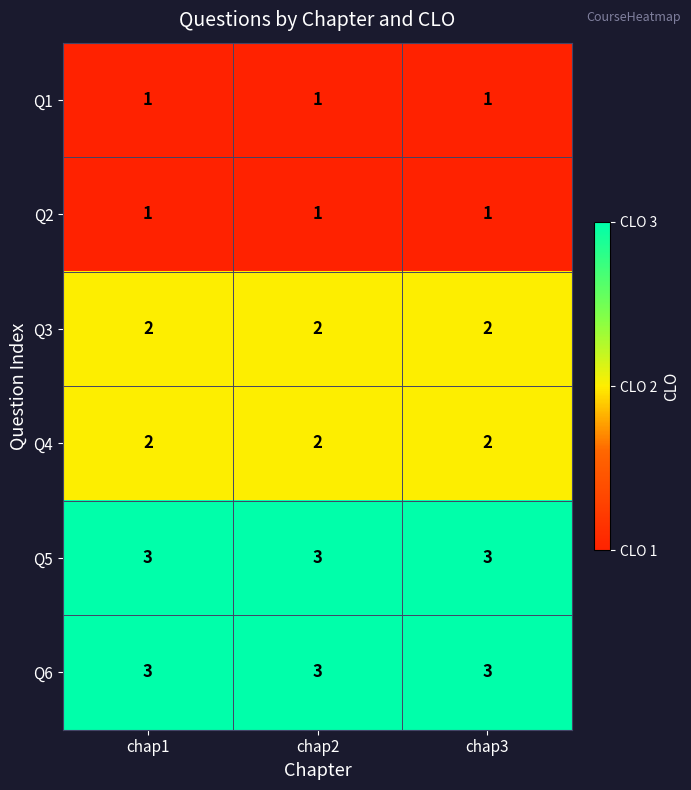

What is the sum of all Q3 values?

6